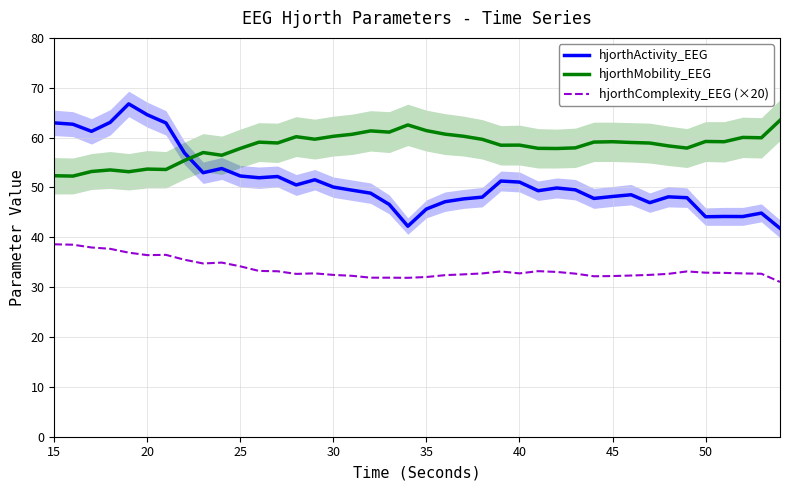

Is it true that hjorthActivity_EEG equals 11.0 at 40?

False